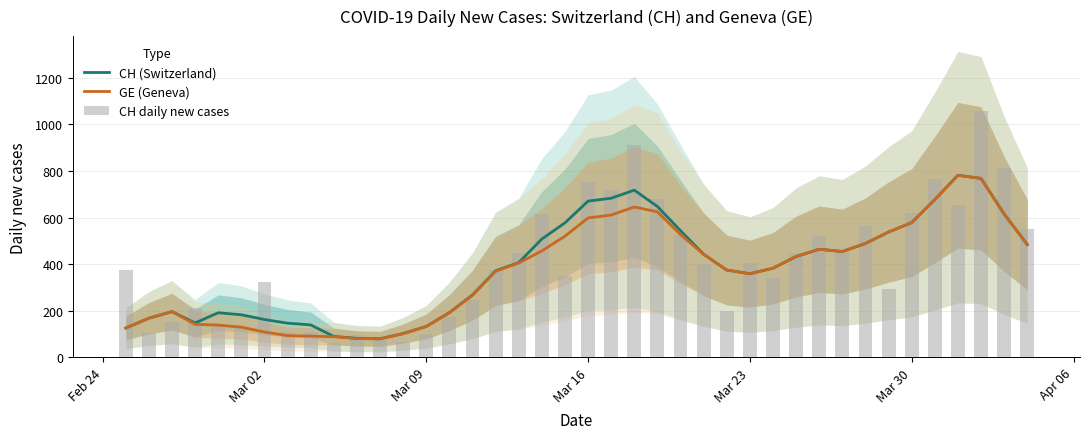

How many groups of bars are there?

40